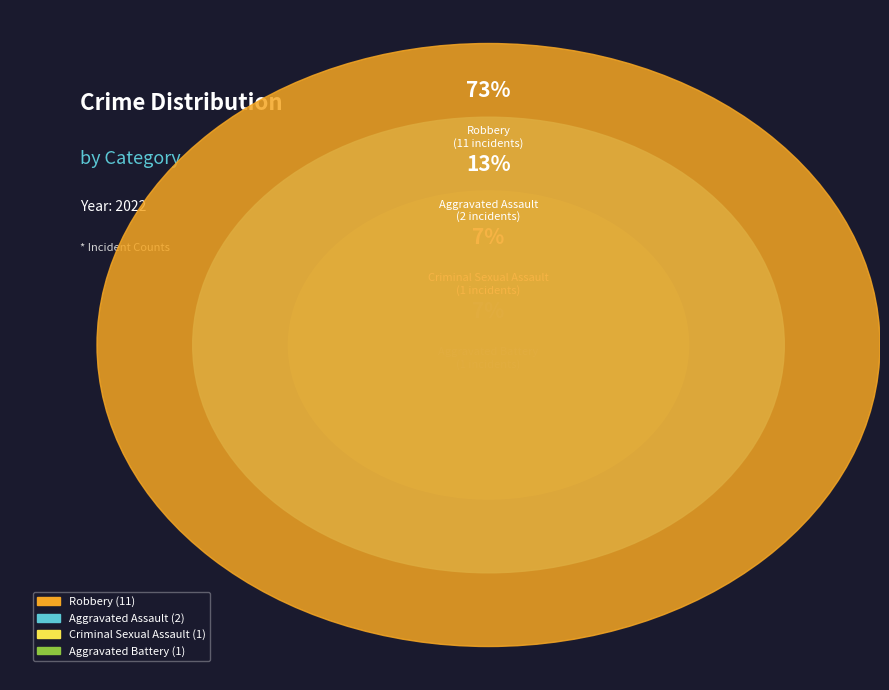

How many segments does this pie chart have?

4